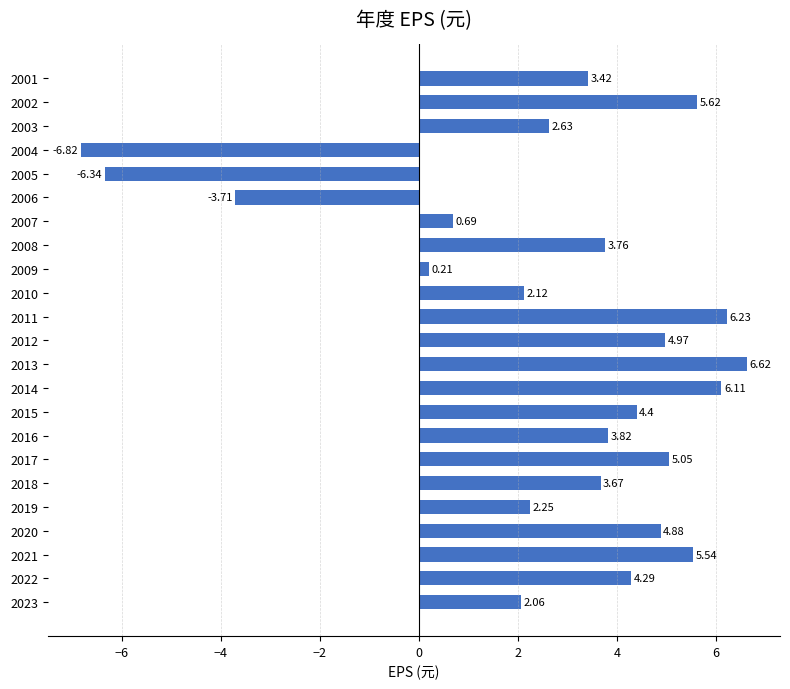

What is the average value?

2.7